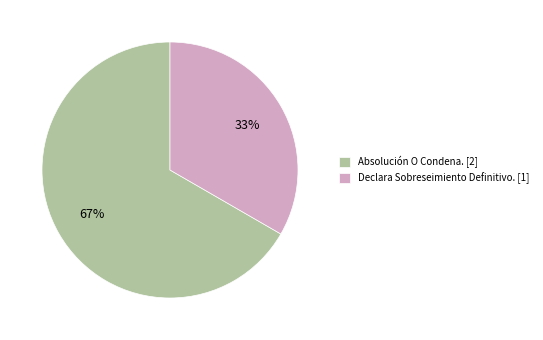

Is there any slice that represents more than half of the pie?

Yes